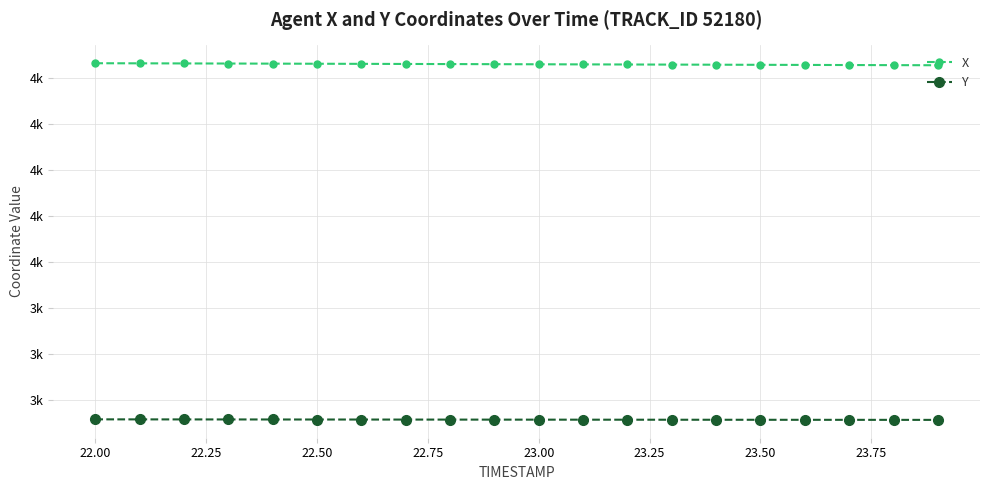

True or false: Y has more than 0 points higher than both neighbors.

False